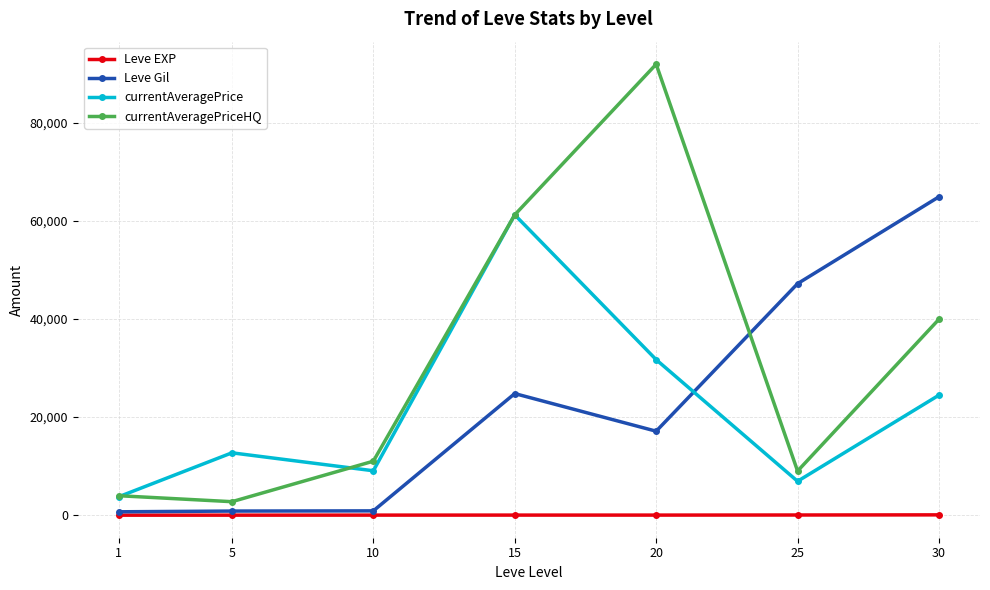

What is the sum of all Leve EXP values?

154